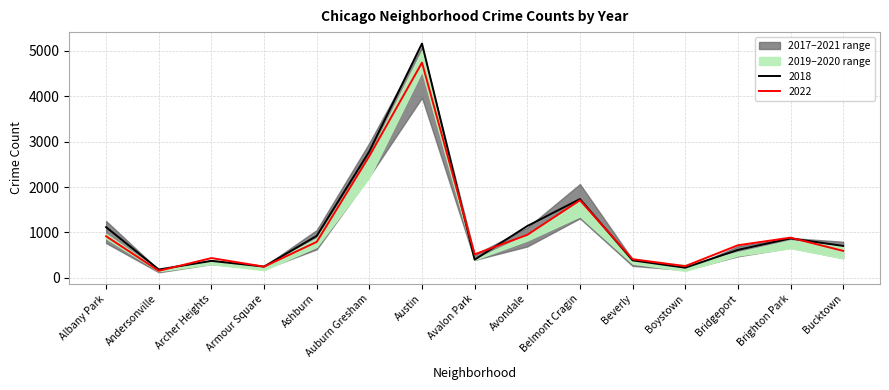

Does the chart have visible grid lines?

Yes